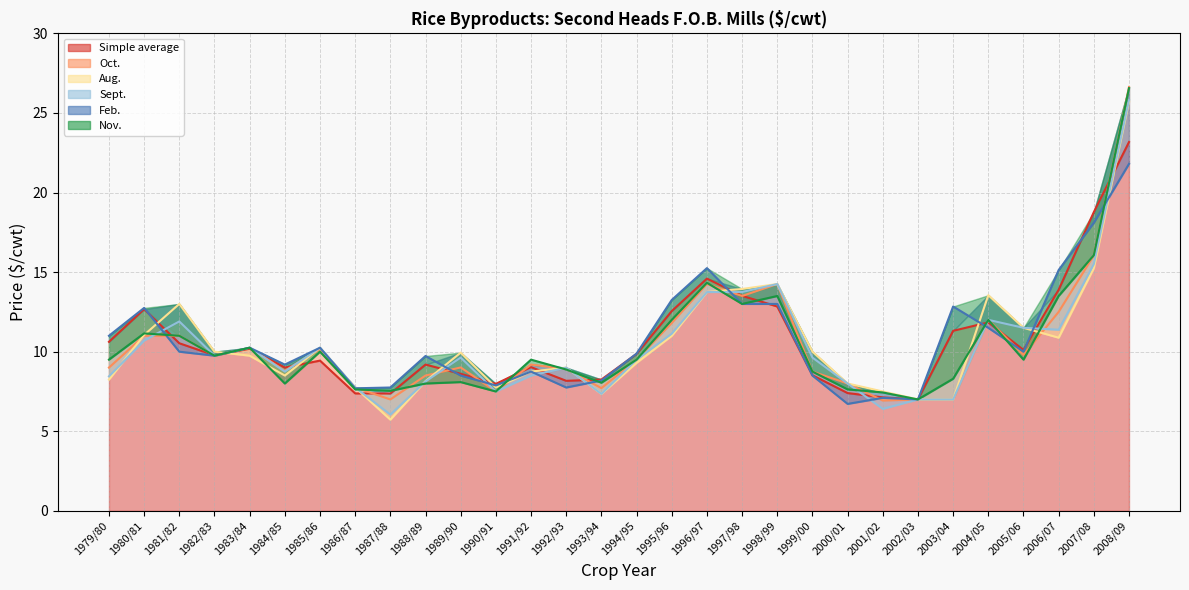

List the series in order of their peak value, lowest first.

Feb., Simple average, Aug., Sept., Nov., Oct.